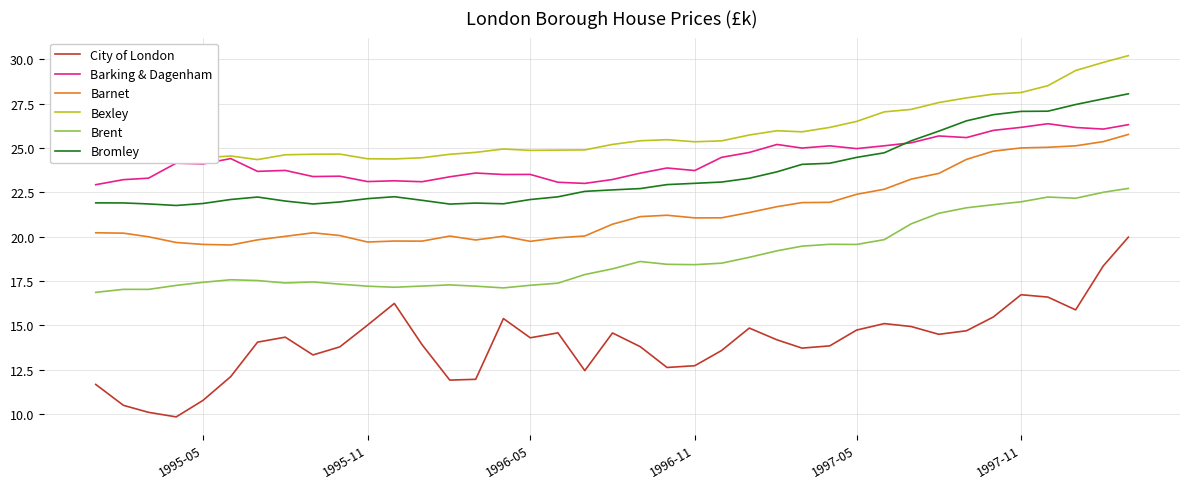

What is the lowest value of the Barnet series?

19.5